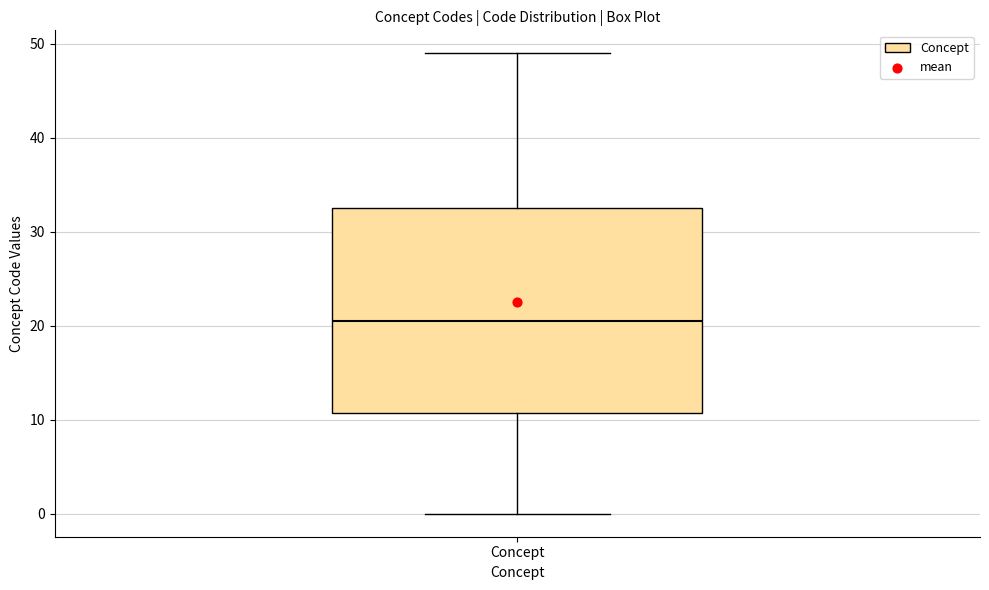

Transcribe this box plot: give where the median line is, the range the box spans, and where the two whiskers end, as read against the y-axis. The values are not printed on the chart, so give them approximately, as read against the axis.

median 21, box 11 to 33, whiskers 0 to 49